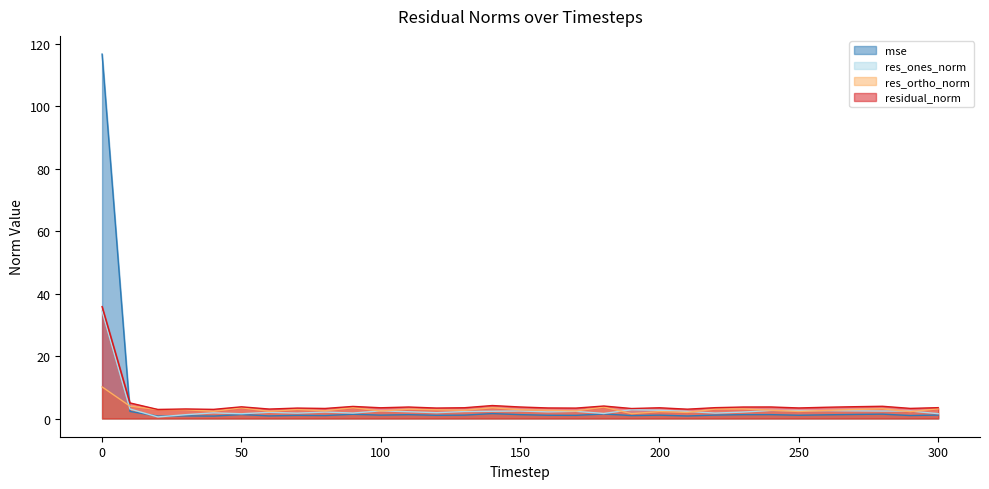

Which series has the widest spread of values?

mse